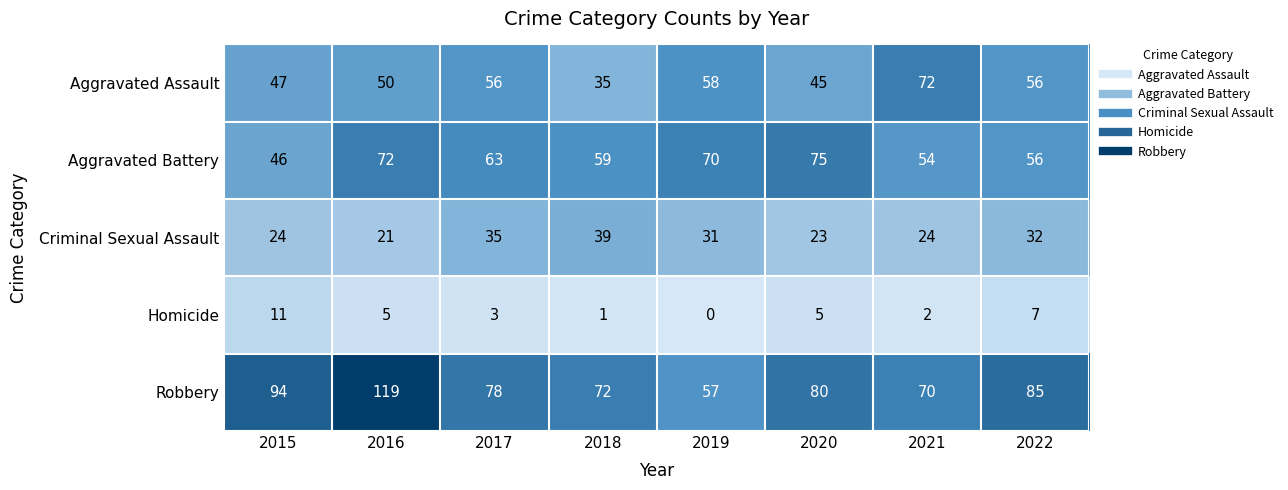

List the series in order of their peak value, highest first.

Robbery, Aggravated Battery, Aggravated Assault, Criminal Sexual Assault, Homicide